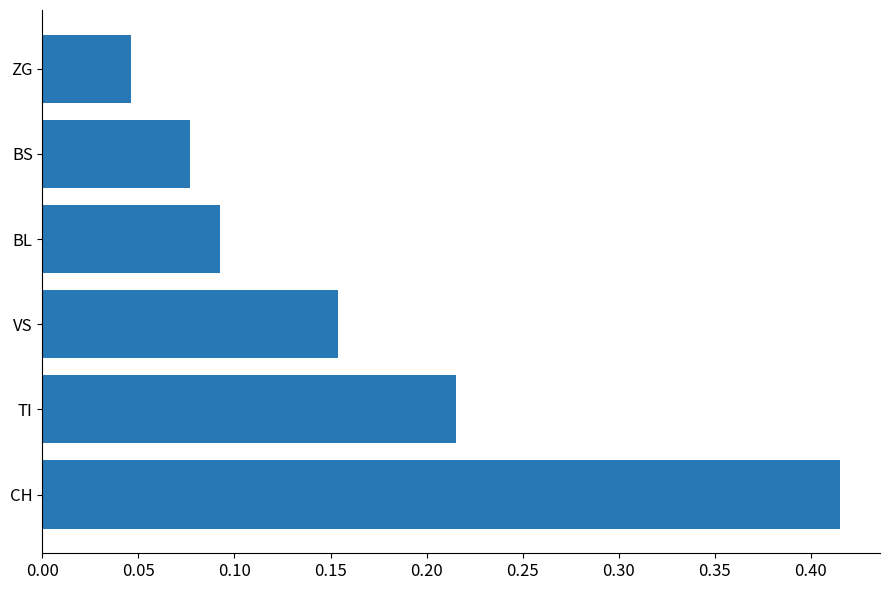

Does the chart contain stacked bars?

No